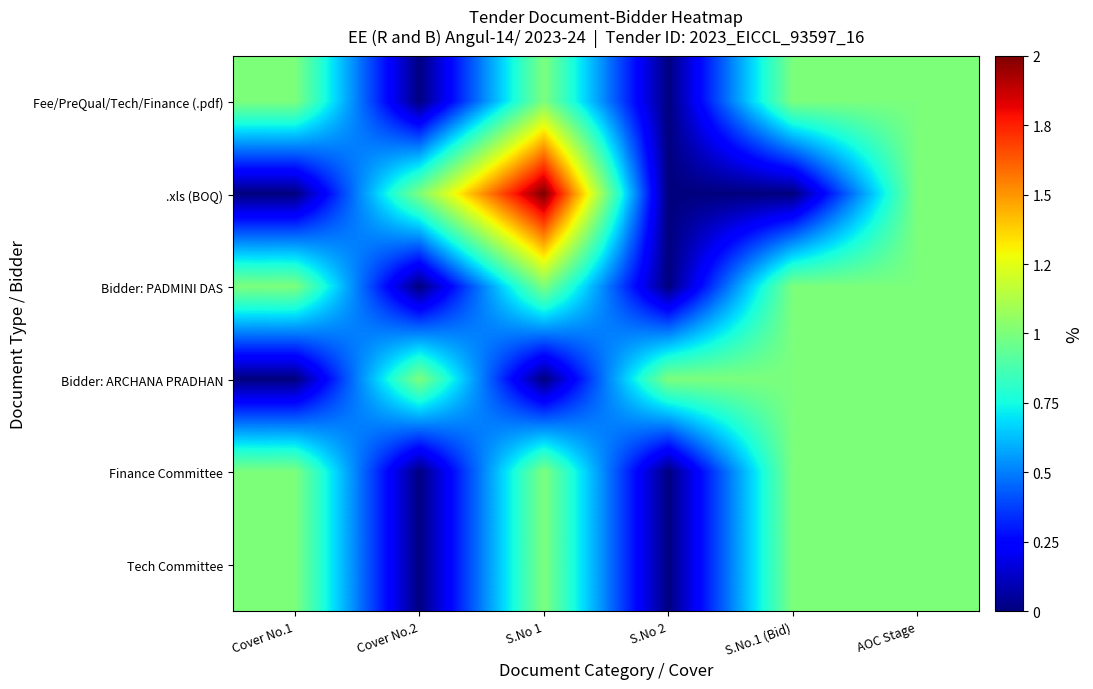

What is the spread (max minus min) of values at S.No 1?

2